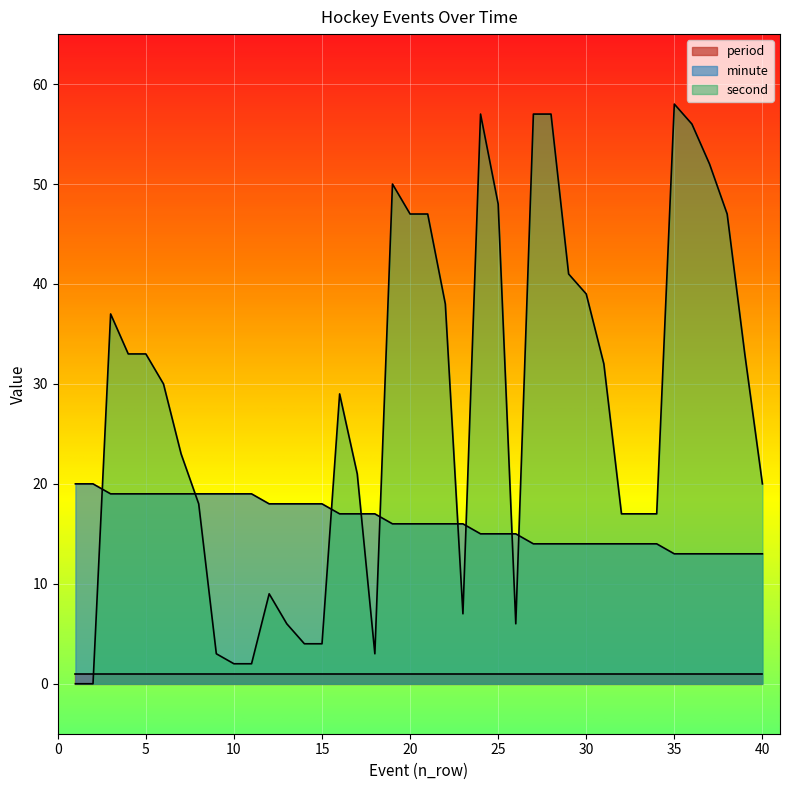

Is it true that minute equals 13 at 38?

True